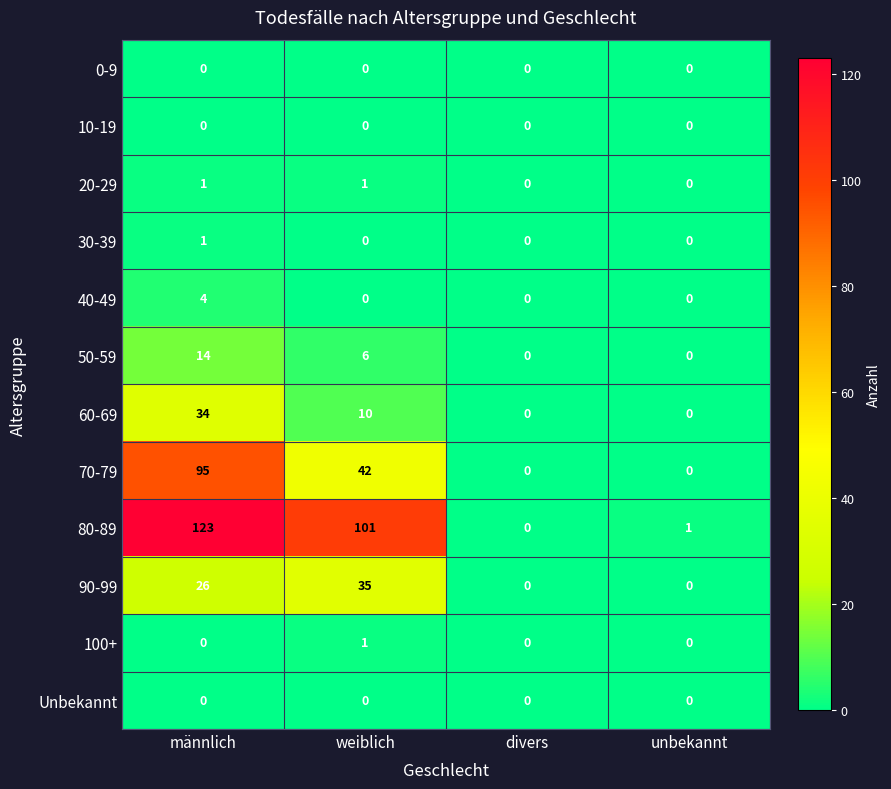

Is it true that 70-79 equals 47 at divers?

False